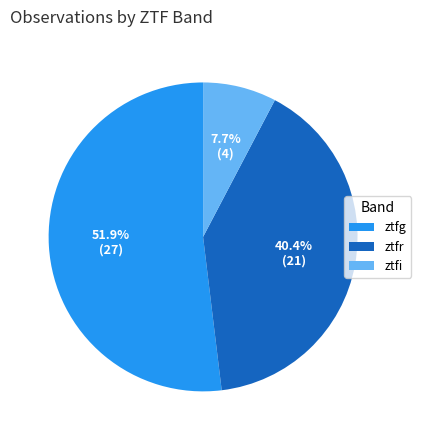

What is the majority slice?

ztfg